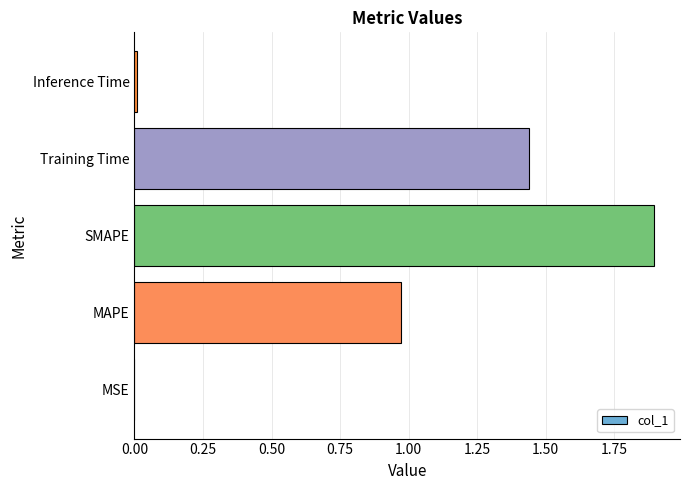

The chart shows a value of 1.9 at SMAPE. True or false?

True